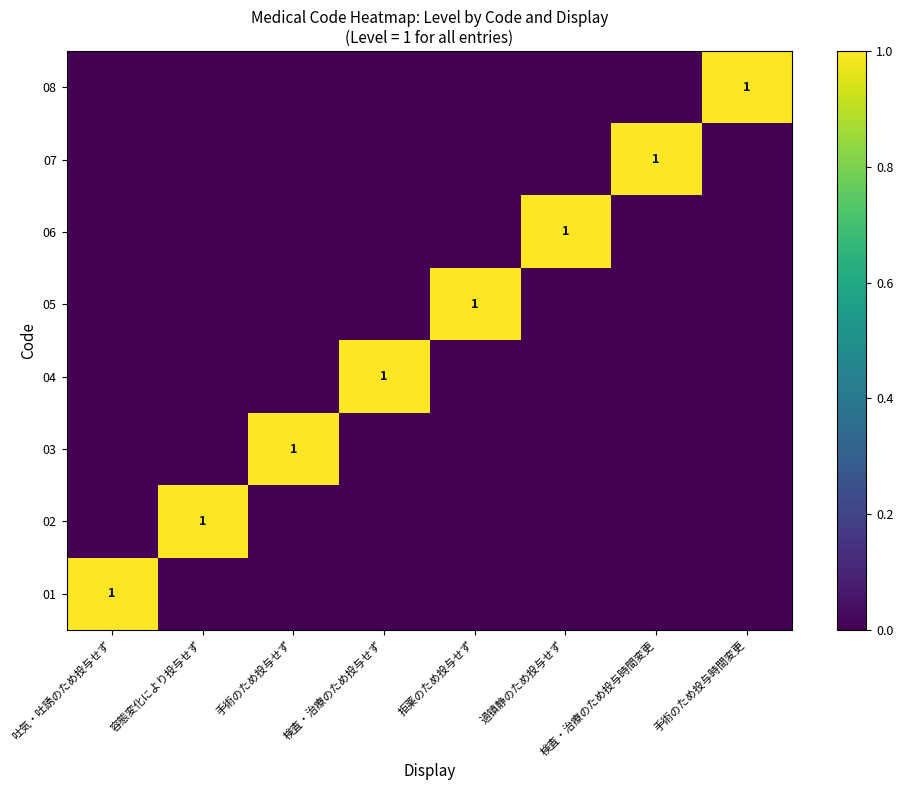

What is the difference between the highest and lowest values at 過镇静のため投与せず?

1